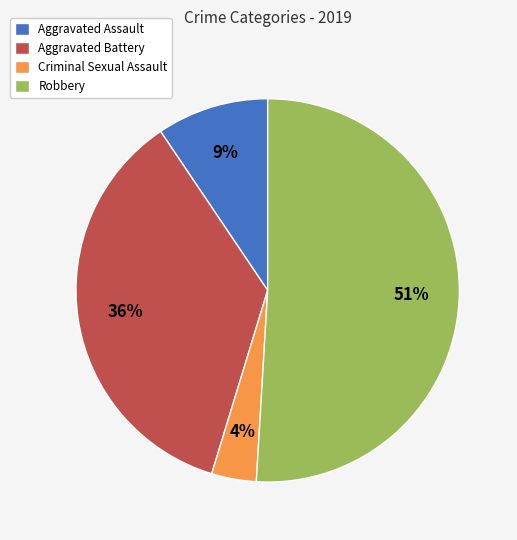

Which category has the biggest portion of the pie?

Robbery